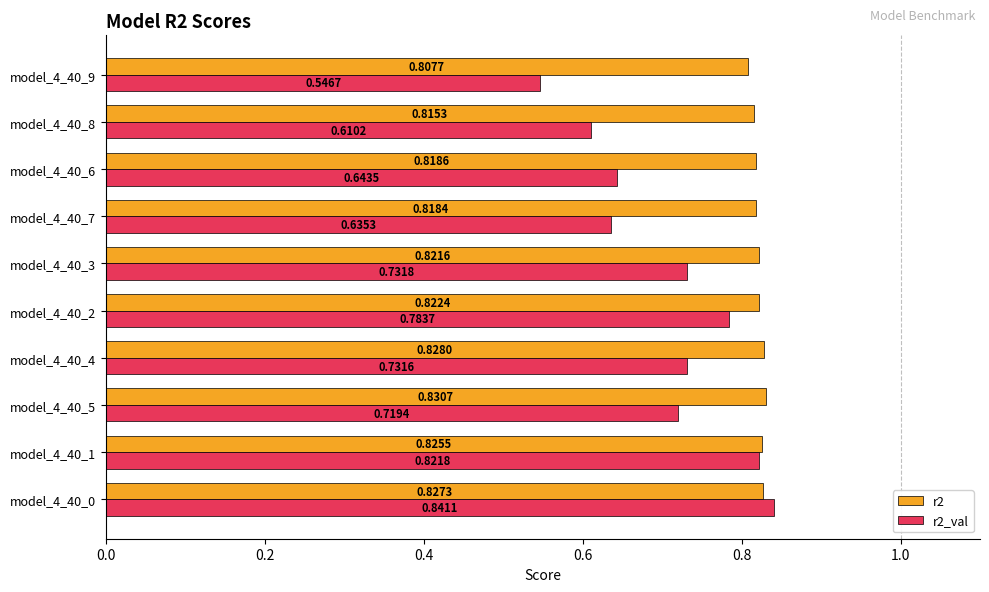

What is the sum of the r2_val values at model_4_40_6 and model_4_40_0?

1.5